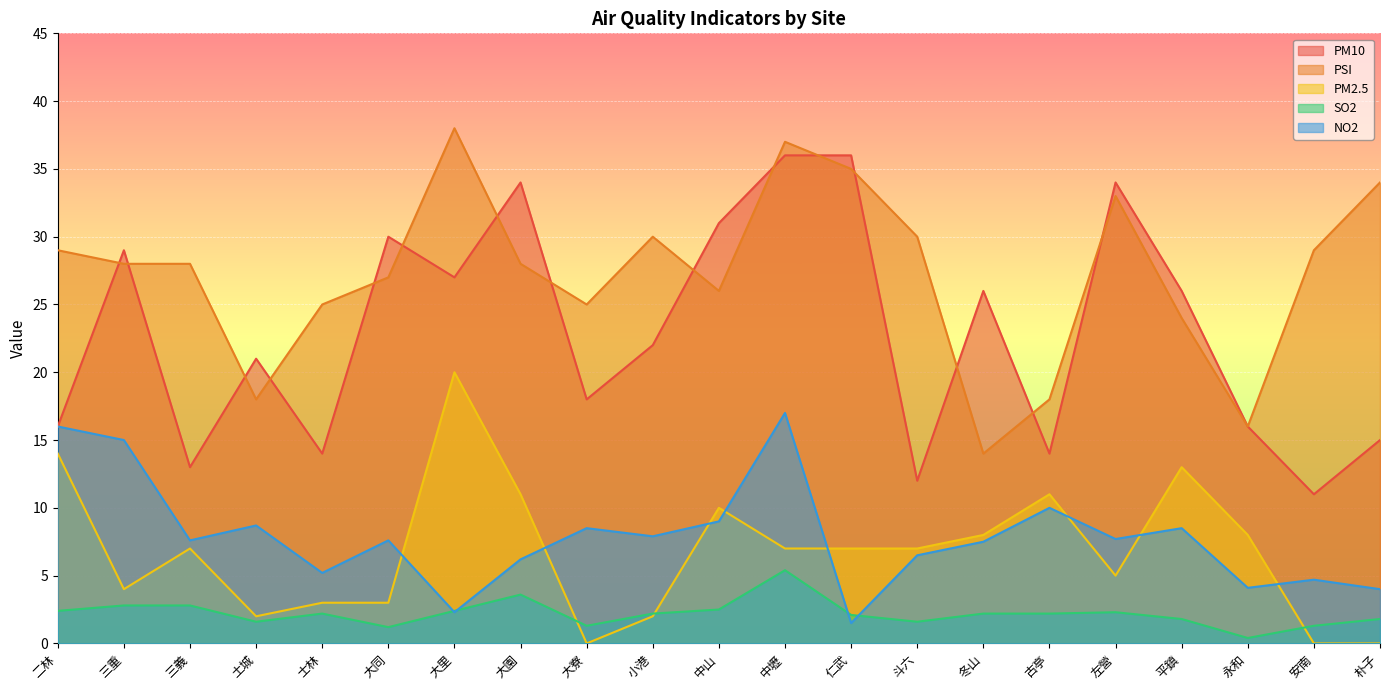

After their last crossing, which series has the higher values: NO2 or PM2.5?

NO2